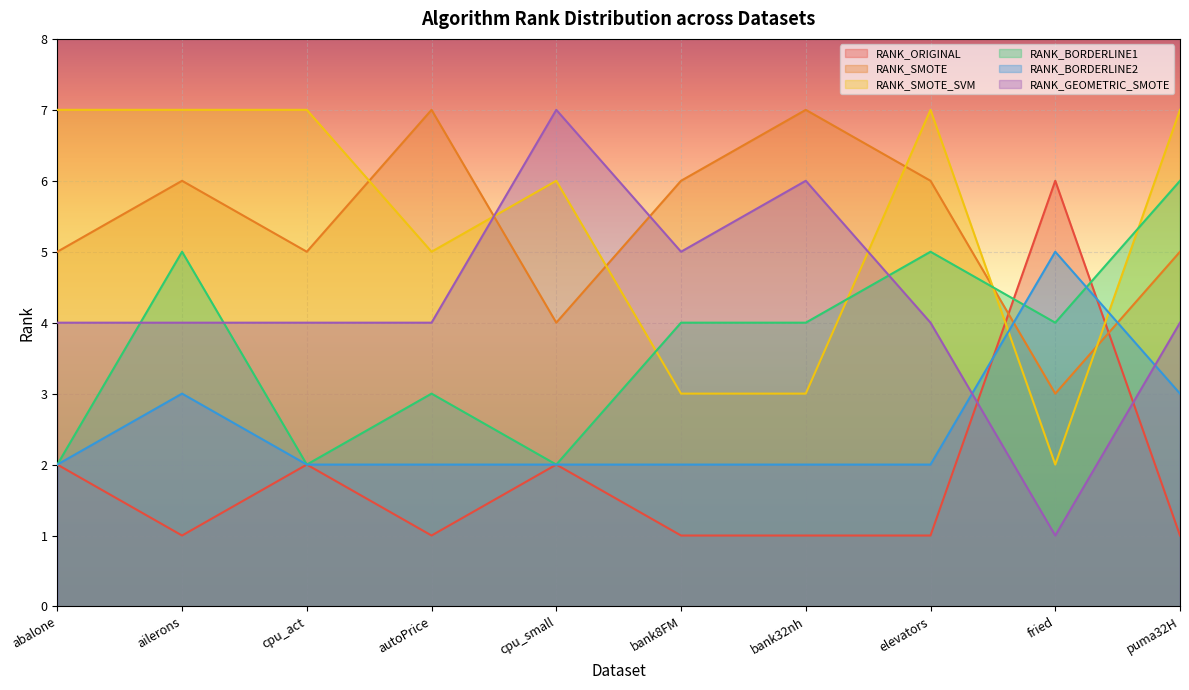

How many lines are shown in the chart?

6